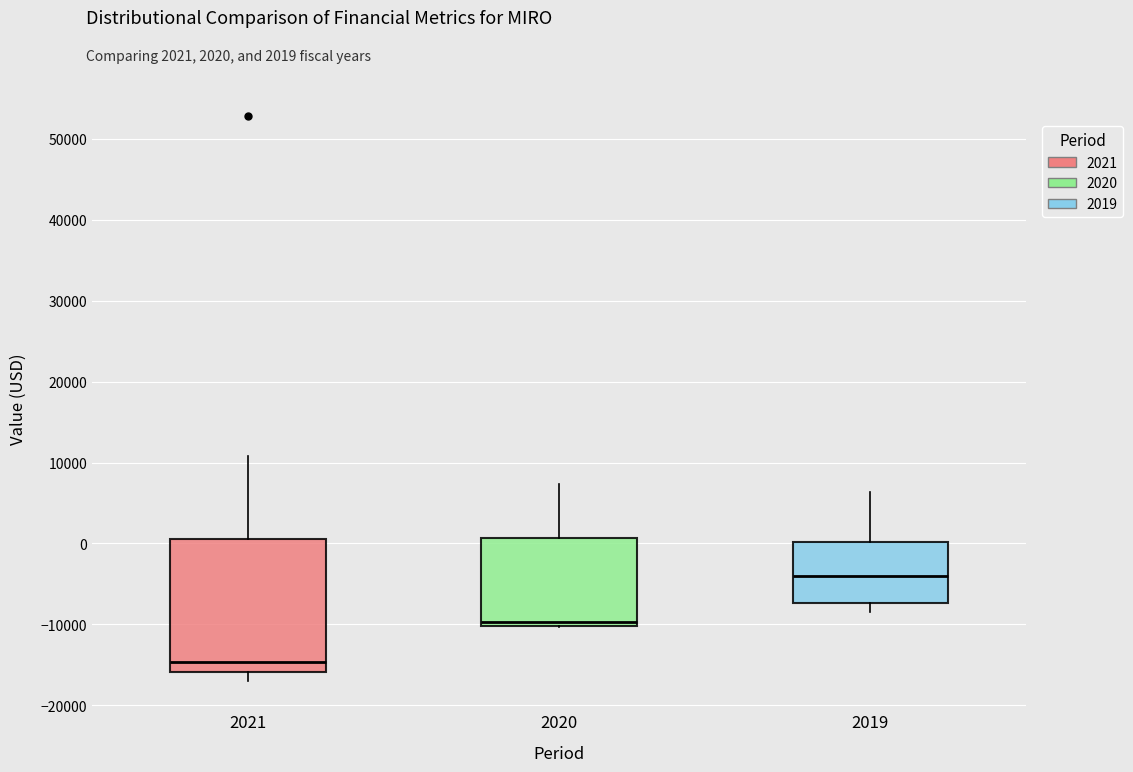

Reading left to right, transcribe this box plot: for each box, give where its median line is, the range the box spans, and where its two whiskers end, as read against the y-axis. The values are not printed on the chart, so give them approximately, as read against the axis.

2021: median -15000, box -16000 to 1000, whiskers -17000 to 11000
2020: median -10000 (just above the box's lower edge), box -10000 to 1000, whiskers -10000 to 7000
2019: median -4000, box -7000 to 0, whiskers -8000 to 6000